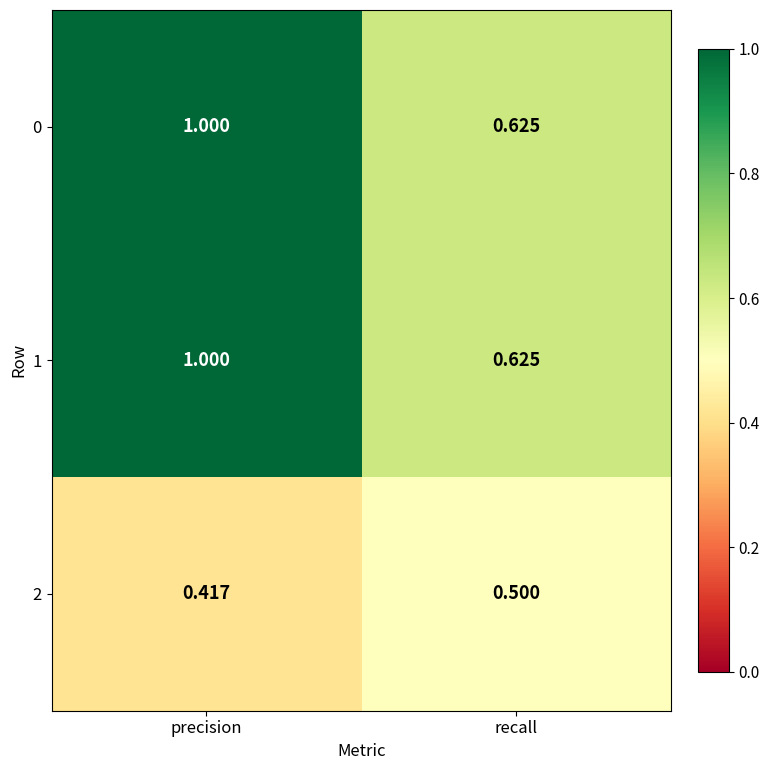

Rank the categories by 0 value from highest to lowest.

precision, recall